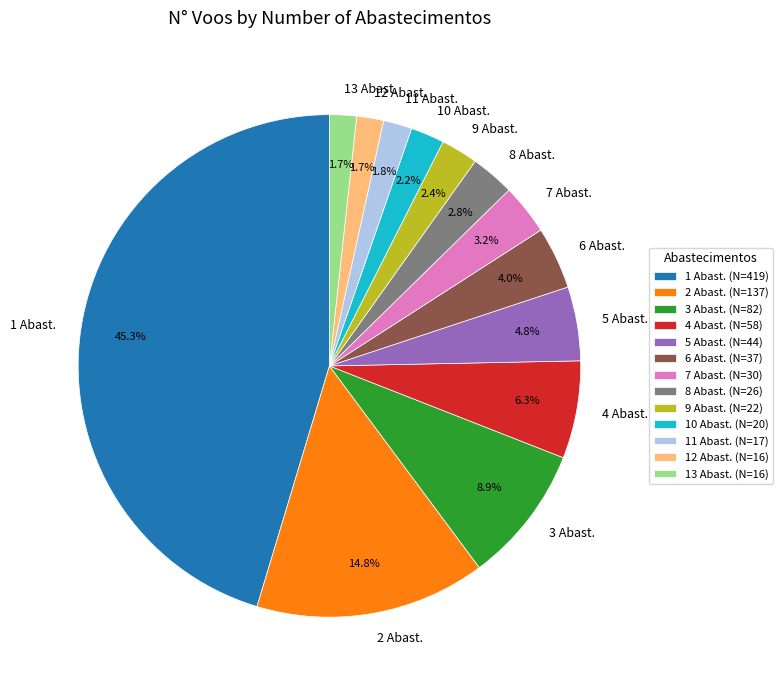

Between 3 Abast. and 10 Abast., which is larger?

3 Abast.